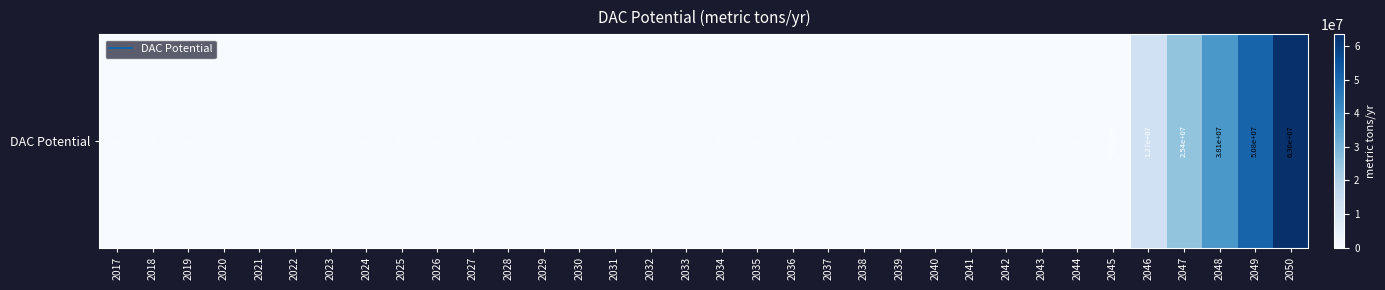

The value at 2017 is 0.0. True or false?

True